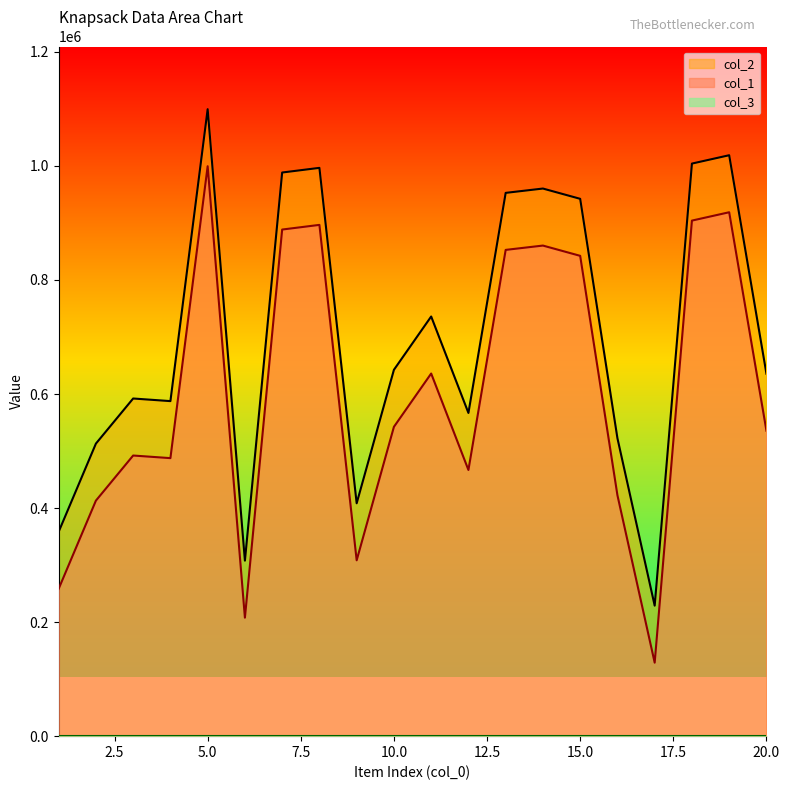

What is the value of the col_2 point at the 16th from the left?

422513